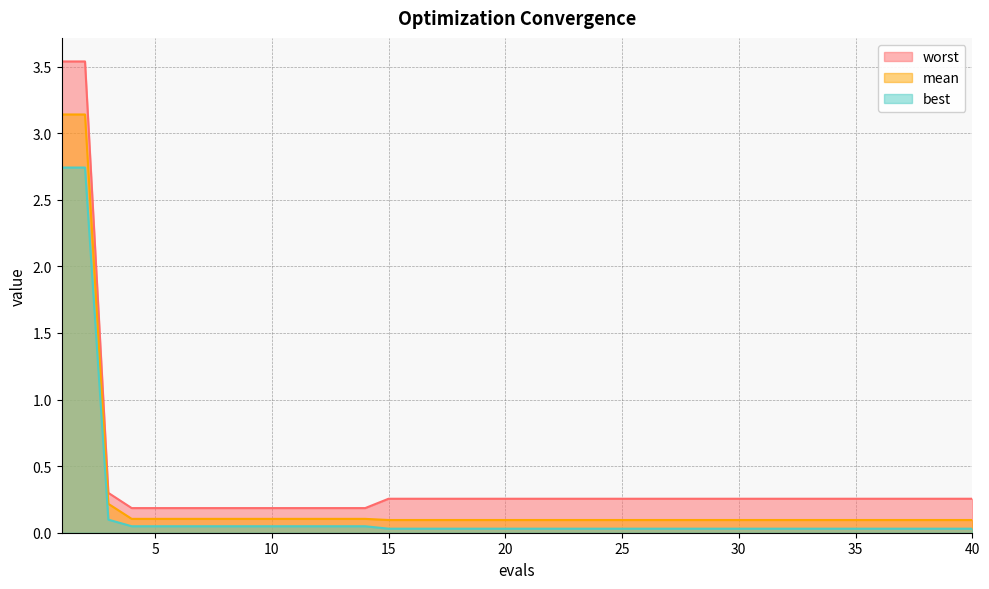

Reading left to right, extract all data points from this chart.

mean: 1=3.1	2=3.1	3=0.2	4=0.1	5=0.1	6=0.1	7=0.1	8=0.1	9=0.1	10=0.1	11=0.1	12=0.1	13=0.1	14=0.1	15=0.1	16=0.1	17=0.1	18=0.1	19=0.1	20=0.1	21=0.1	22=0.1	23=0.1	24=0.1	25=0.1	26=0.1	27=0.1	28=0.1	29=0.1	30=0.1	31=0.1	32=0.1	33=0.1	34=0.1	35=0.1	36=0.1	37=0.1	38=0.1	39=0.1	40=0.1
best: 1=2.7	2=2.7	3=0.1	4=0.0	5=0.0	6=0.0	7=0.0	8=0.0	9=0.0	10=0.0	11=0.0	12=0.0	13=0.0	14=0.0	15=0.0	16=0.0	17=0.0	18=0.0	19=0.0	20=0.0	21=0.0	22=0.0	23=0.0	24=0.0	25=0.0	26=0.0	27=0.0	28=0.0	29=0.0	30=0.0	31=0.0	32=0.0	33=0.0	34=0.0	35=0.0	36=0.0	37=0.0	38=0.0	39=0.0	40=0.0
worst: 1=3.5	2=3.5	3=0.3	4=0.2	5=0.2	6=0.2	7=0.2	8=0.2	9=0.2	10=0.2	11=0.2	12=0.2	13=0.2	14=0.2	15=0.3	16=0.3	17=0.3	18=0.3	19=0.3	20=0.3	21=0.3	22=0.3	23=0.3	24=0.3	25=0.3	26=0.3	27=0.3	28=0.3	29=0.3	30=0.3	31=0.3	32=0.3	33=0.3	34=0.3	35=0.3	36=0.3	37=0.3	38=0.3	39=0.3	40=0.3